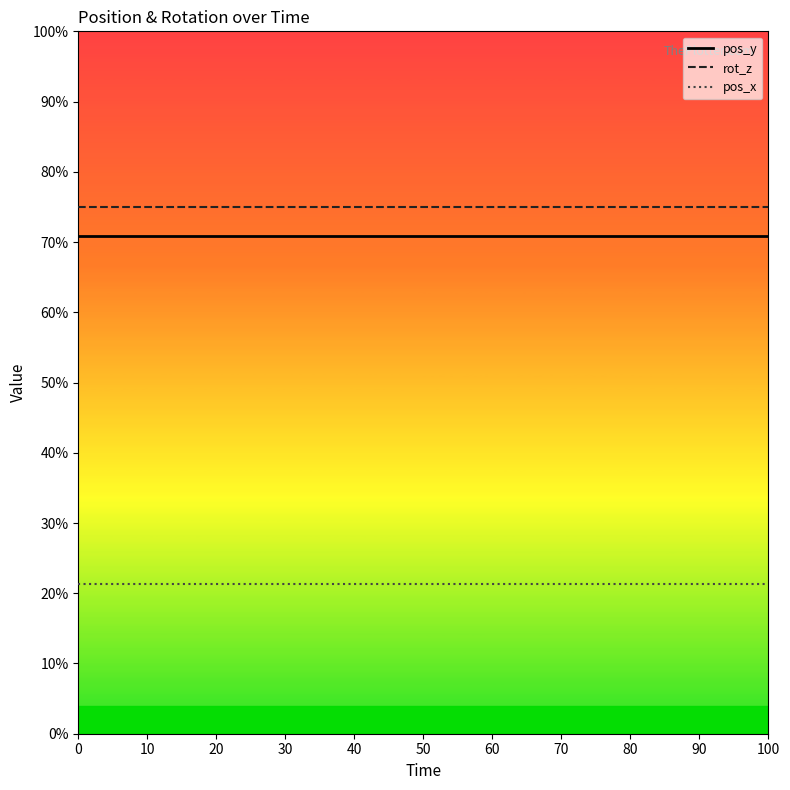

True or false: pos_y and rot_z cross at least once.

False